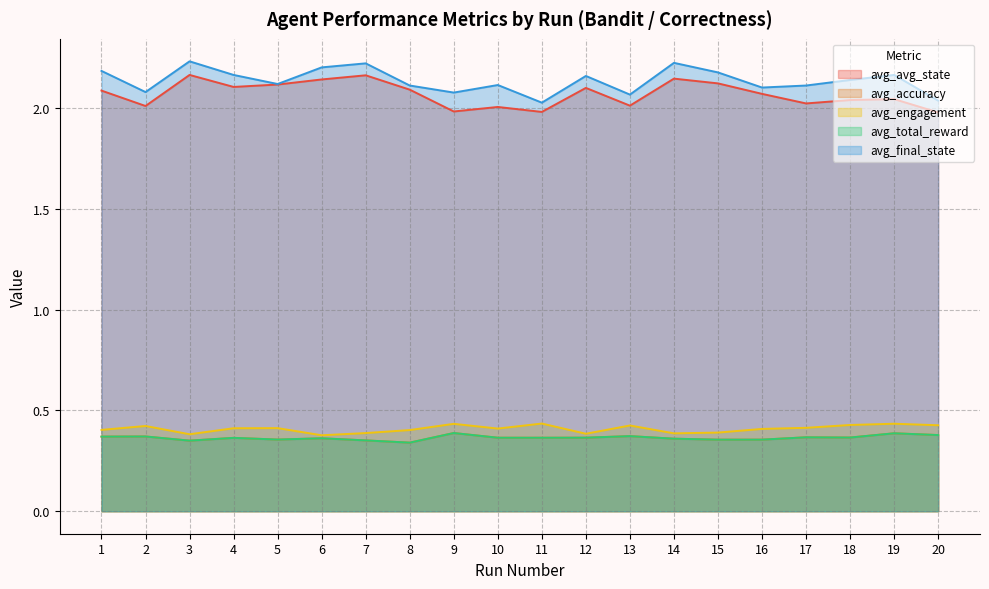

At which label is avg_final_state closest to 2?

11